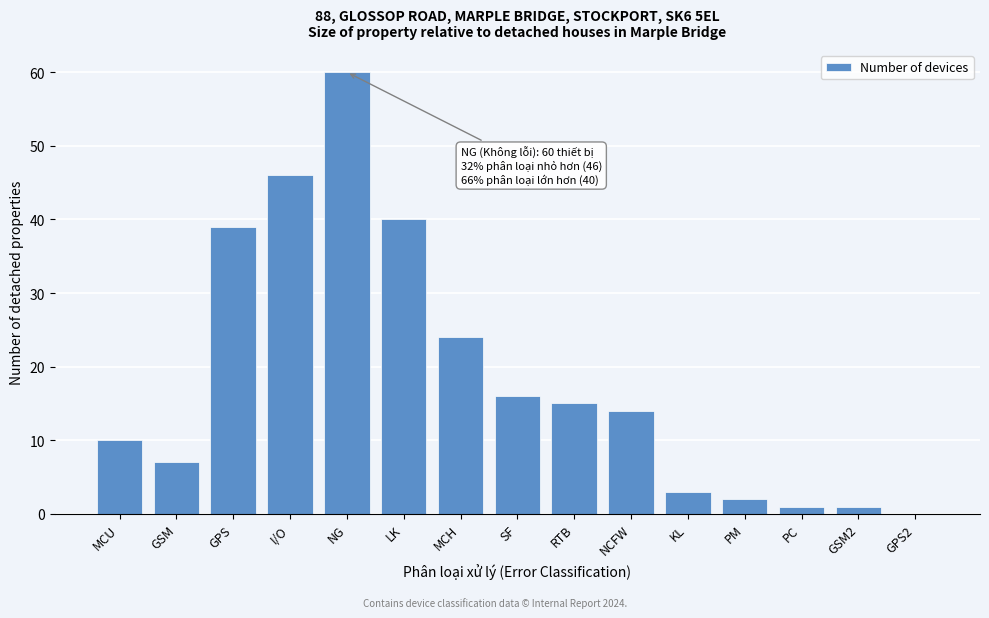

Reading right to left, list all the values displayed in this chart.

GPS2=0	GSM2=1	PC=1	PM=2	KL=3	NCFW=14	RTB=15	SF=16	MCH=24	LK=40	NG=60	I/O=46	GPS=39	GSM=7	MCU=10